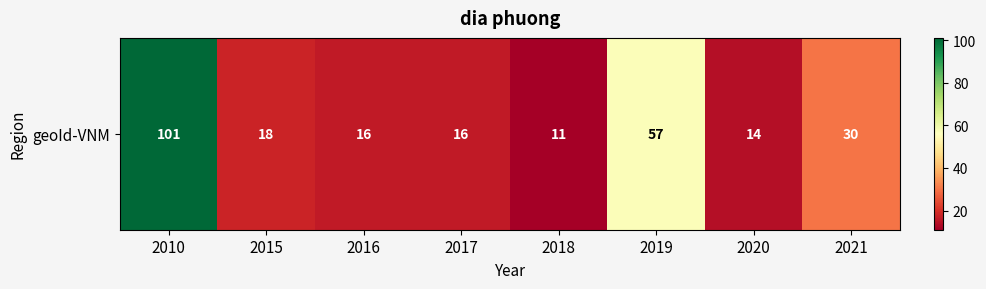

Reading left to right, list all the values displayed in this chart.

101	18	16	16	11	57	14	30